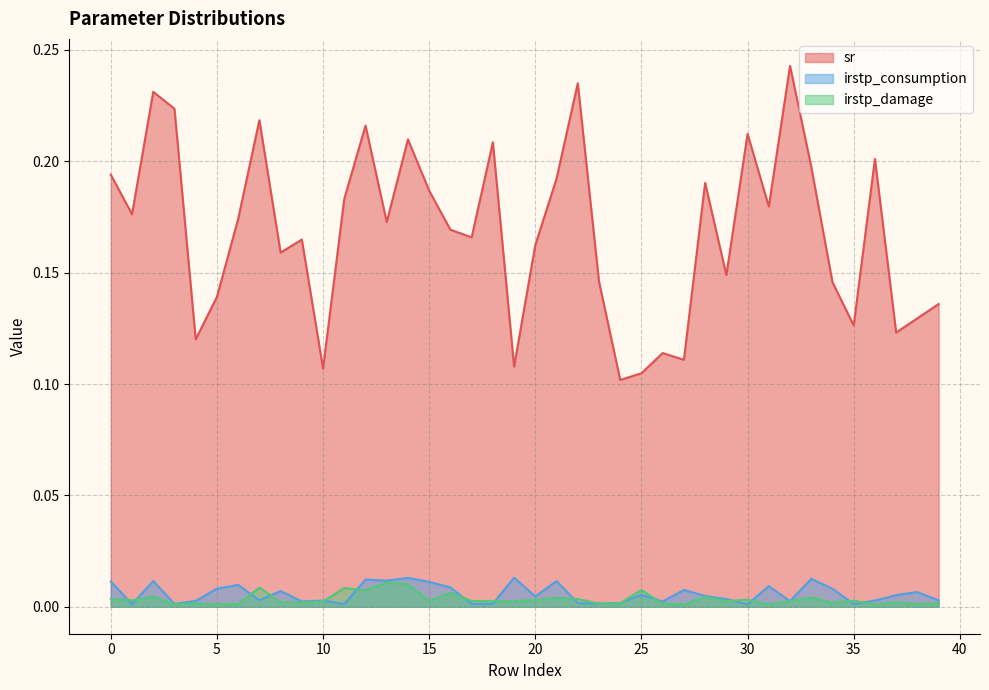

How many lines are shown in the chart?

3